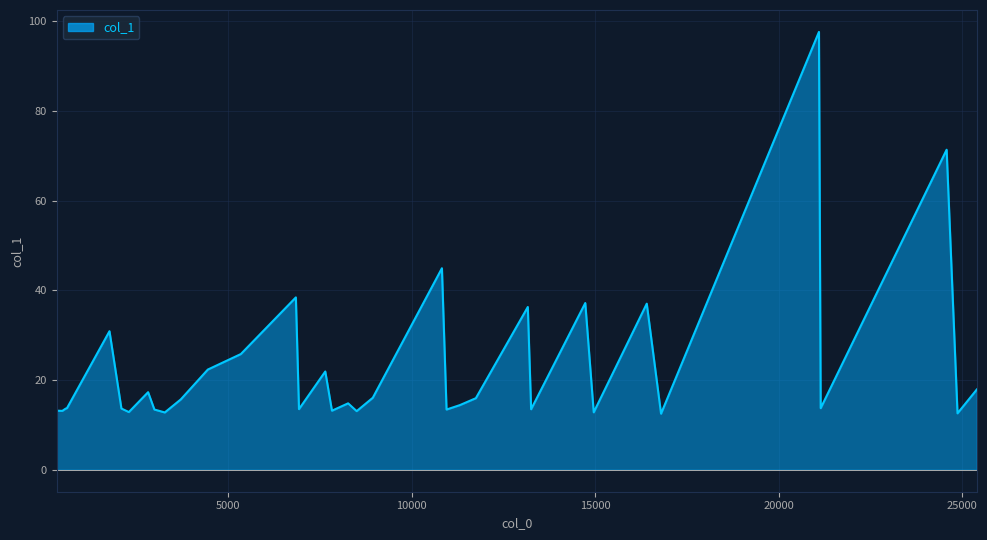

What is the greatest value displayed?

97.6